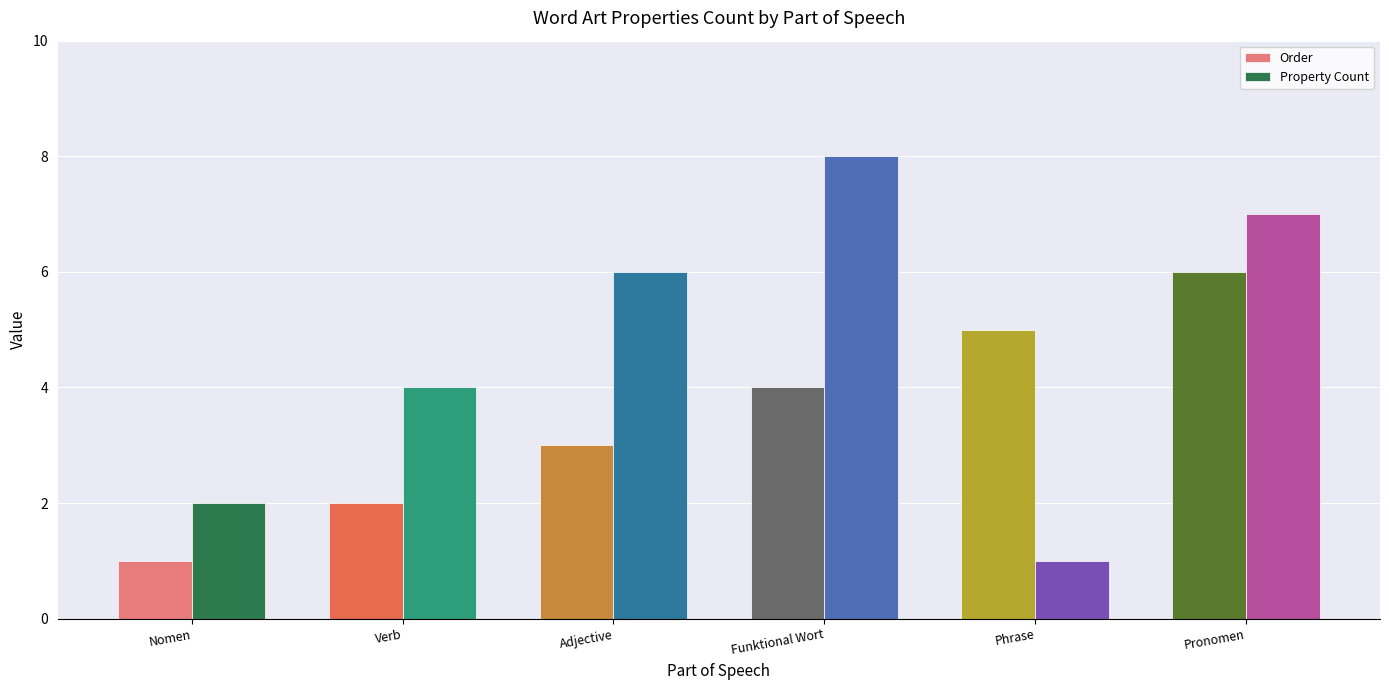

What is the spread (max minus min) of values at Pronomen?

1